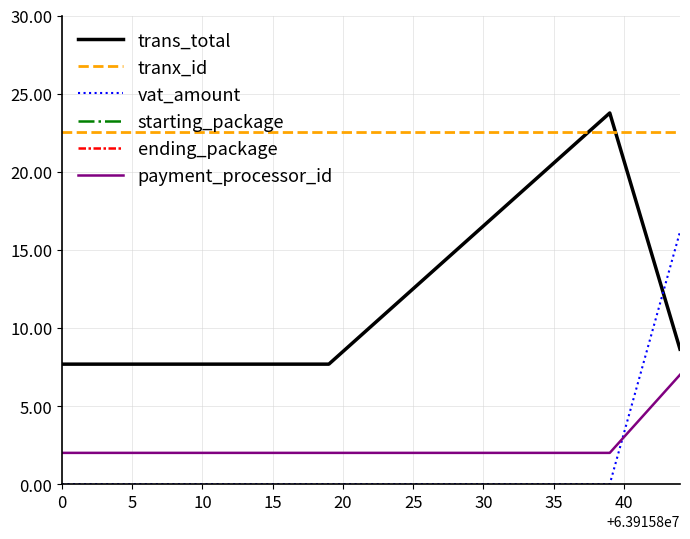

Is this an area chart (filled region under the line)?

No